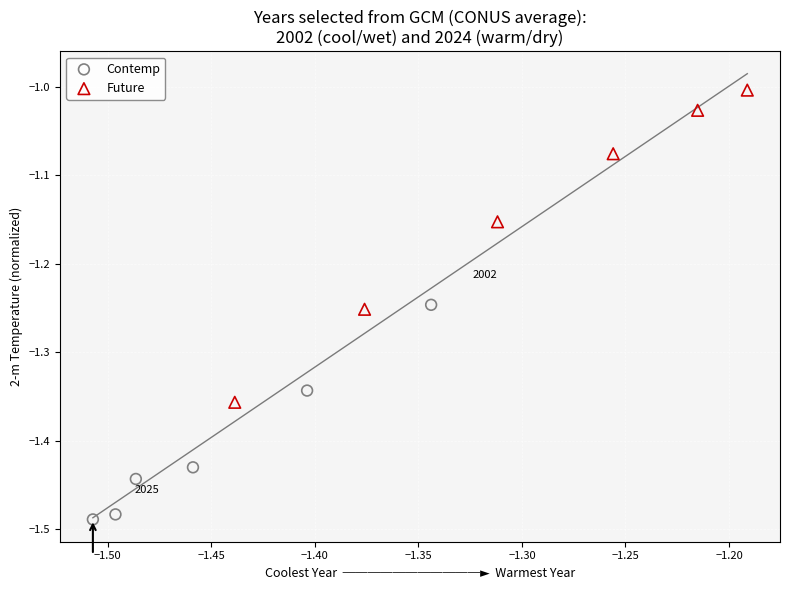

Which series has the largest Y range (max minus min)?

Future